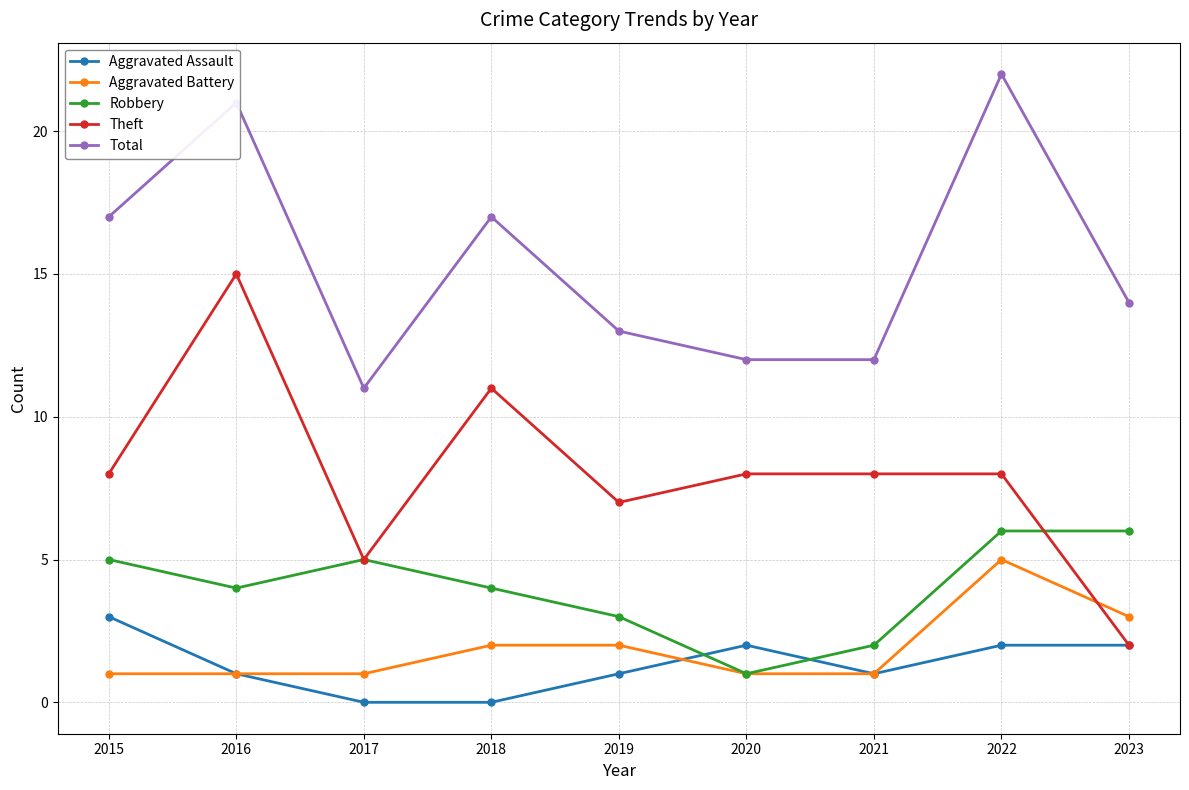

True or false: Robbery and Total intersect in this chart.

False